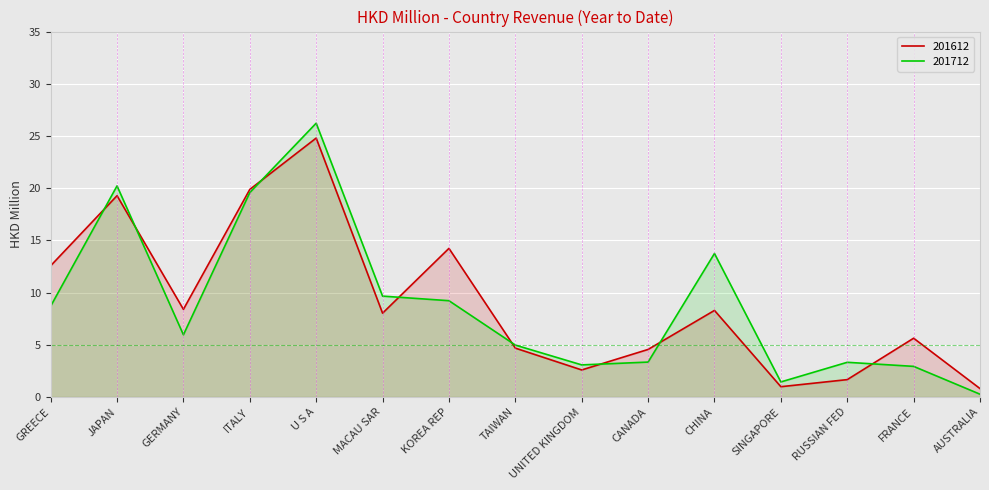

What is the difference between the maximum and minimum values in the 201612 series?

24.0